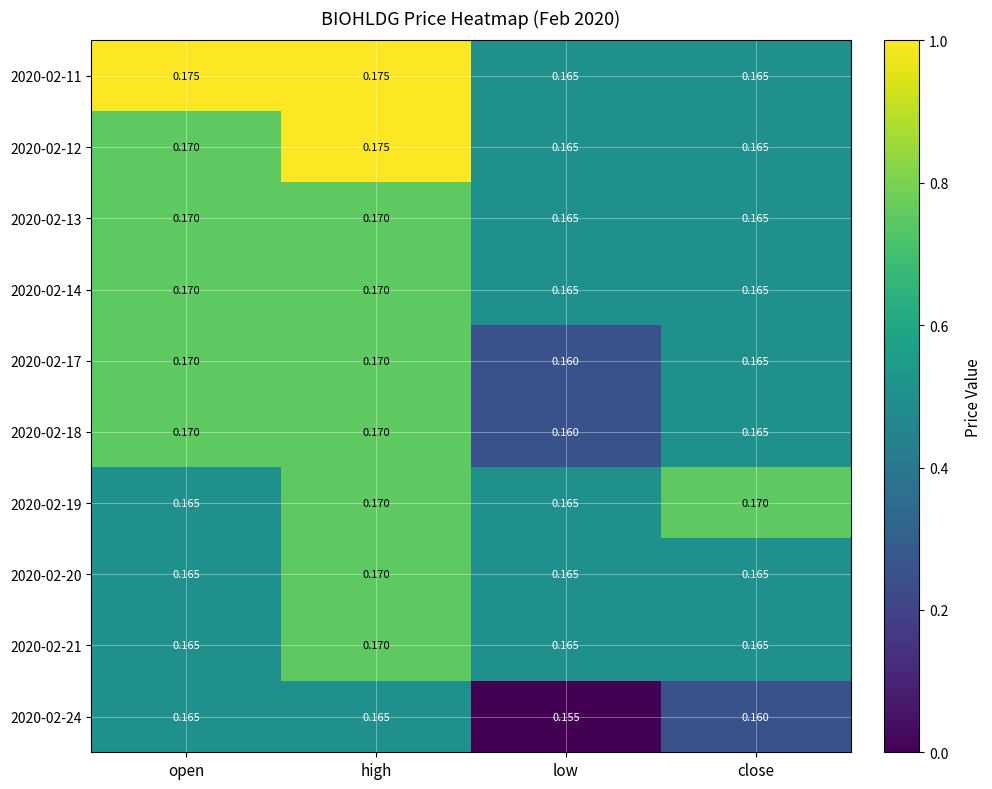

At which category is the sum across all series the highest?

high